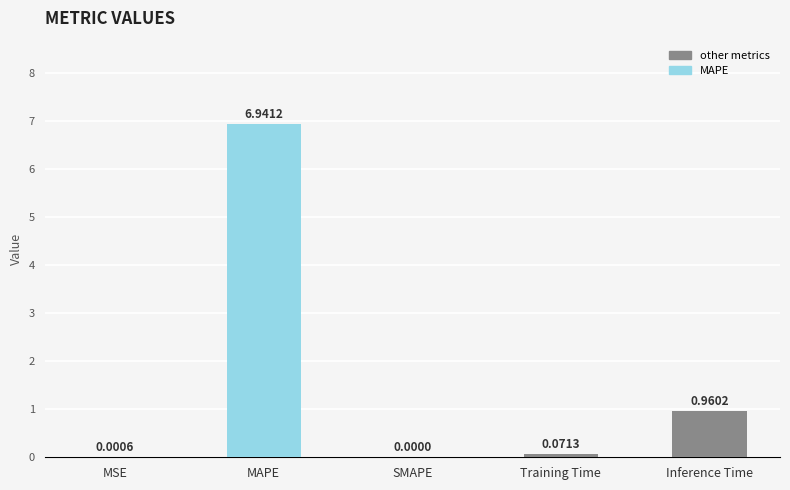

At which label is the value closest to 3?

Inference Time